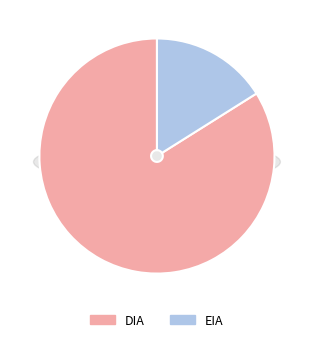

Approximately how many times larger is the value at EIA compared to DIA?

0.2